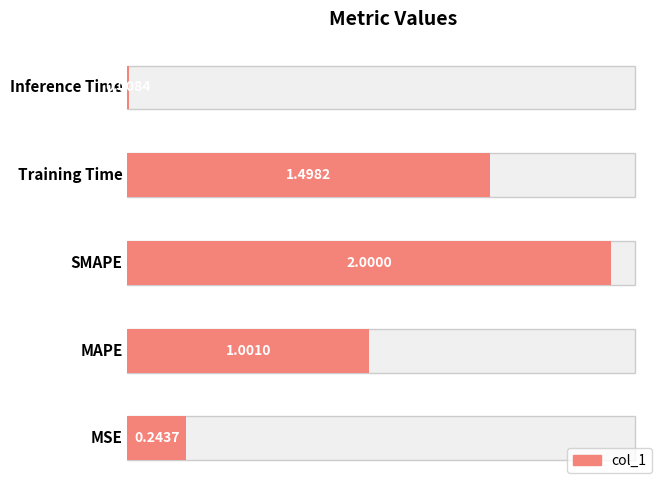

Rank the categories by value from highest to lowest.

SMAPE, Training Time, MAPE, MSE, Inference Time